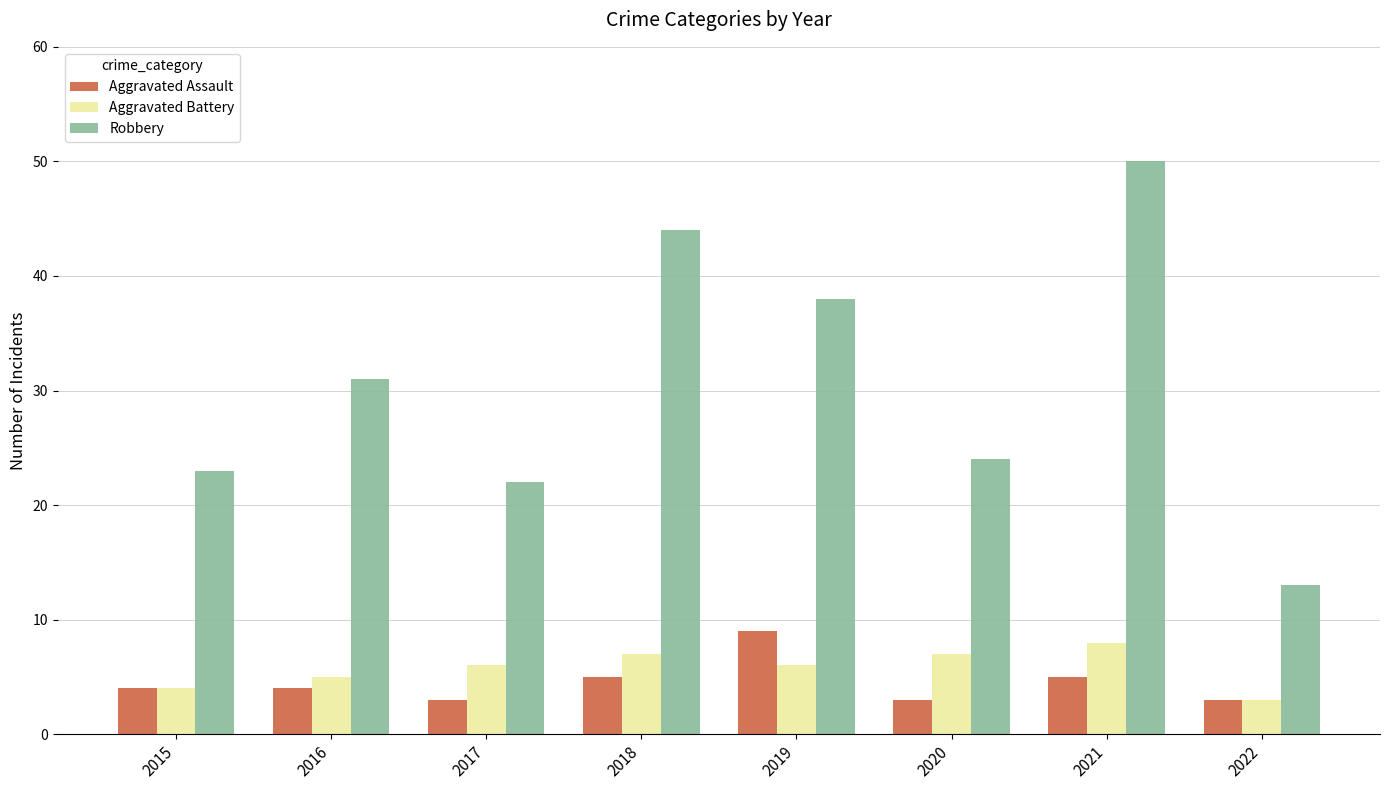

The Aggravated Assault series shows 5 at 2022. True or false?

False